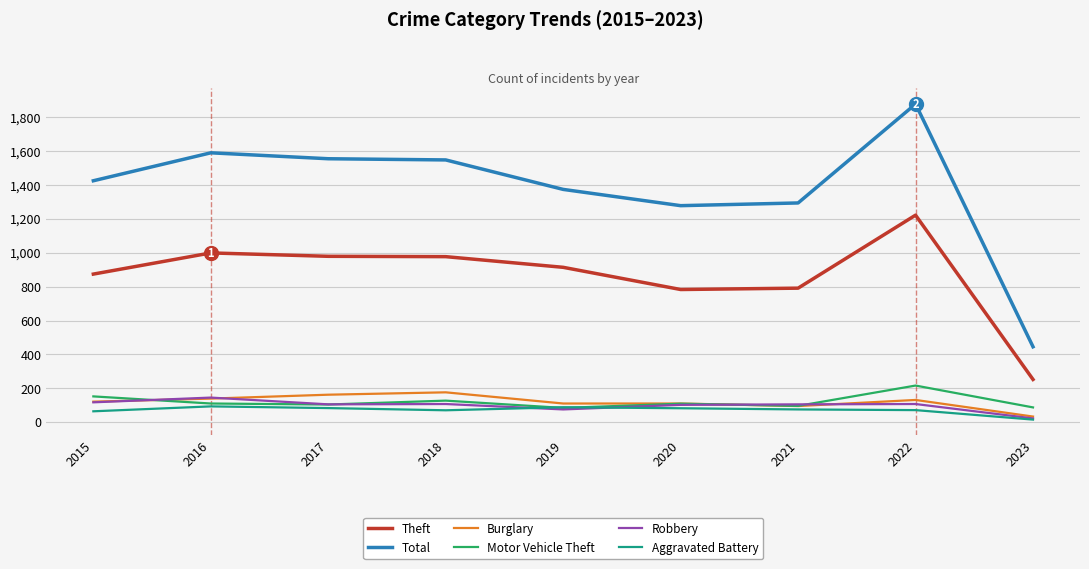

At which category does Robbery reach its first local peak?

2016